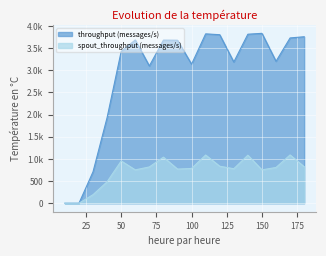

Which series has the widest spread of values?

throughput (messages/s)